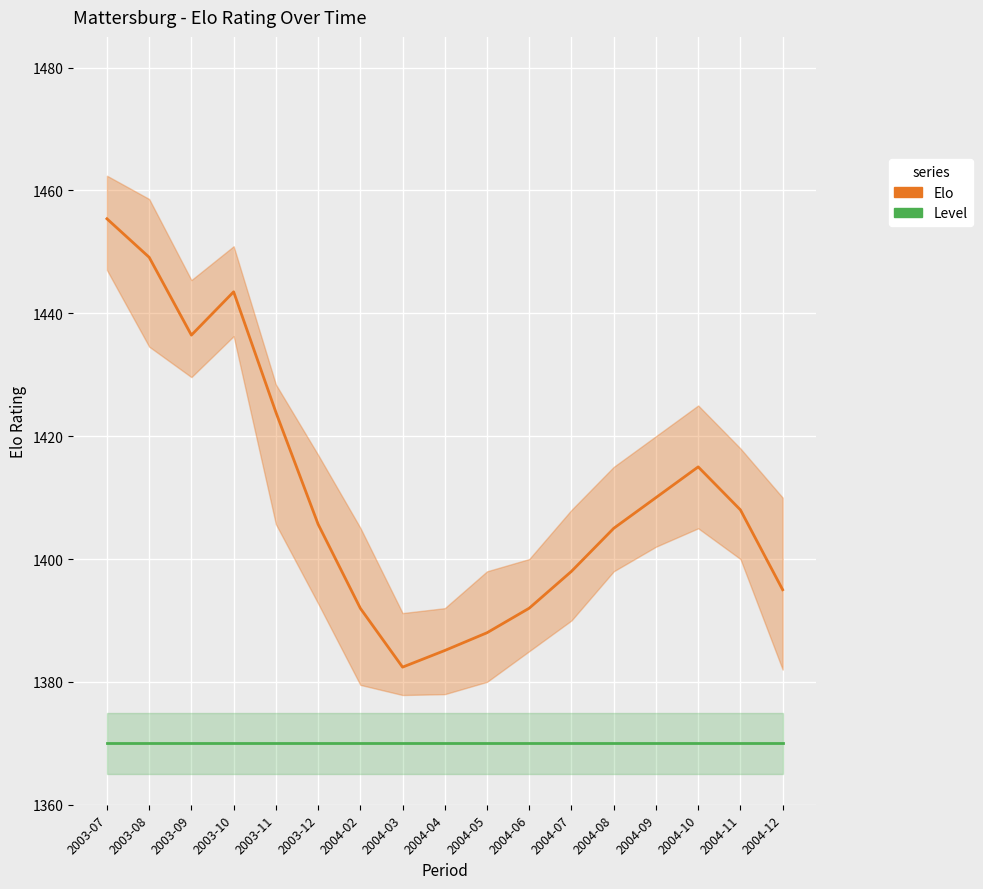

True or false: Elo and Level cross at least once.

False